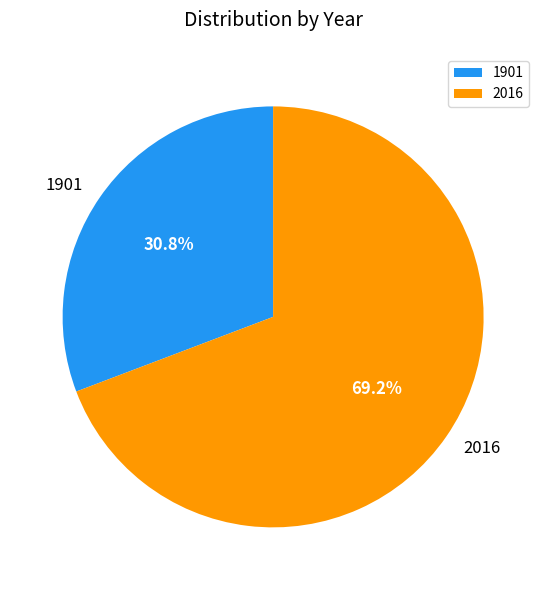

True or false: 1901 accounts for 22% of the total.

False